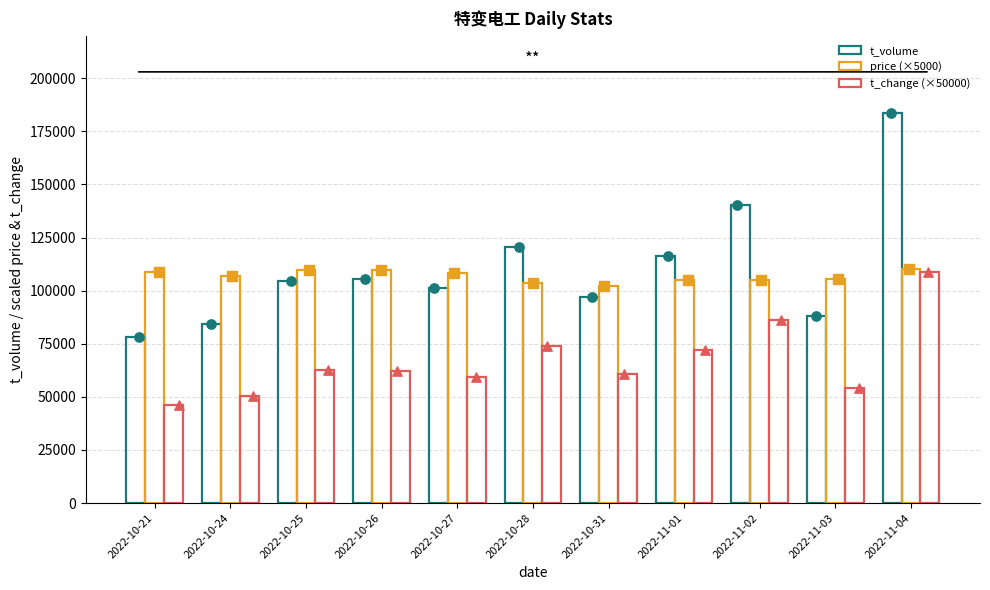

Which series has the largest total across all categories?

t_volume